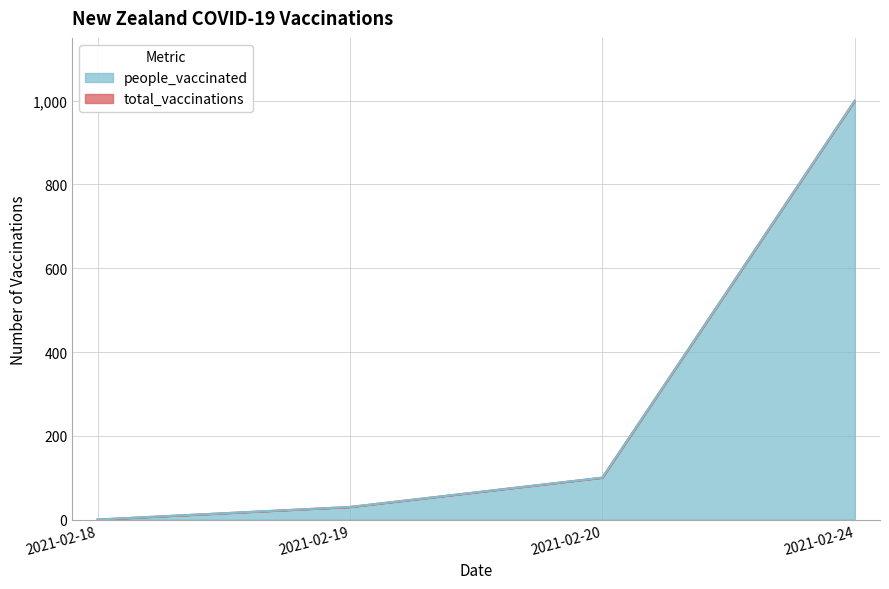

Which series has the largest range (max minus min)?

total_vaccinations